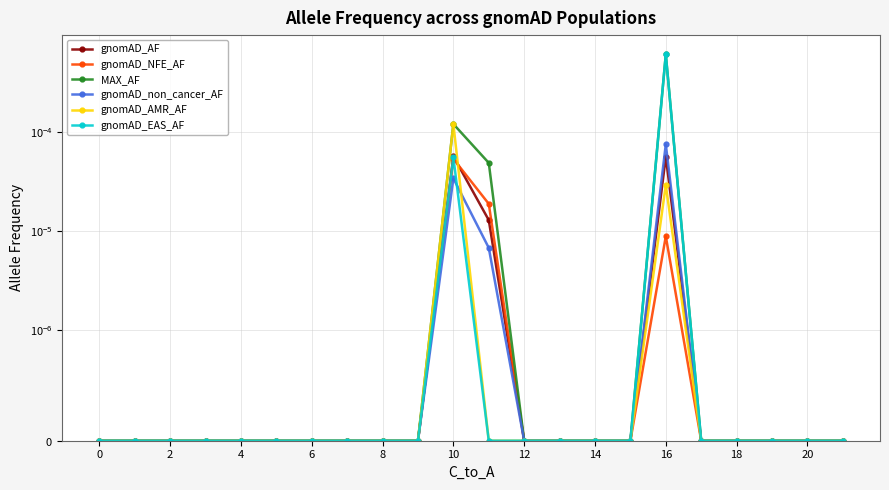

Between 4 and 21, which is larger?

4